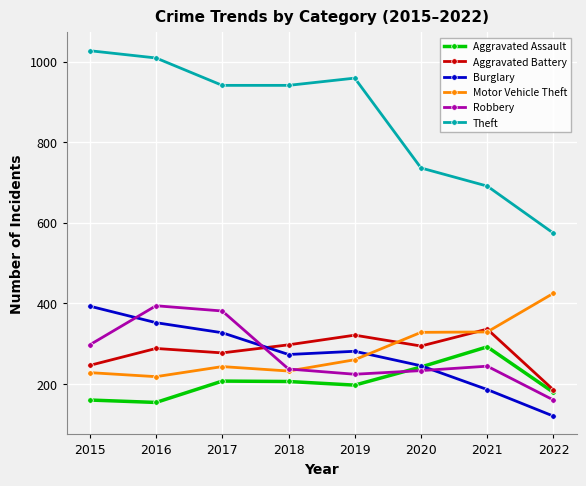

Where is the first local minimum for Burglary?

2018